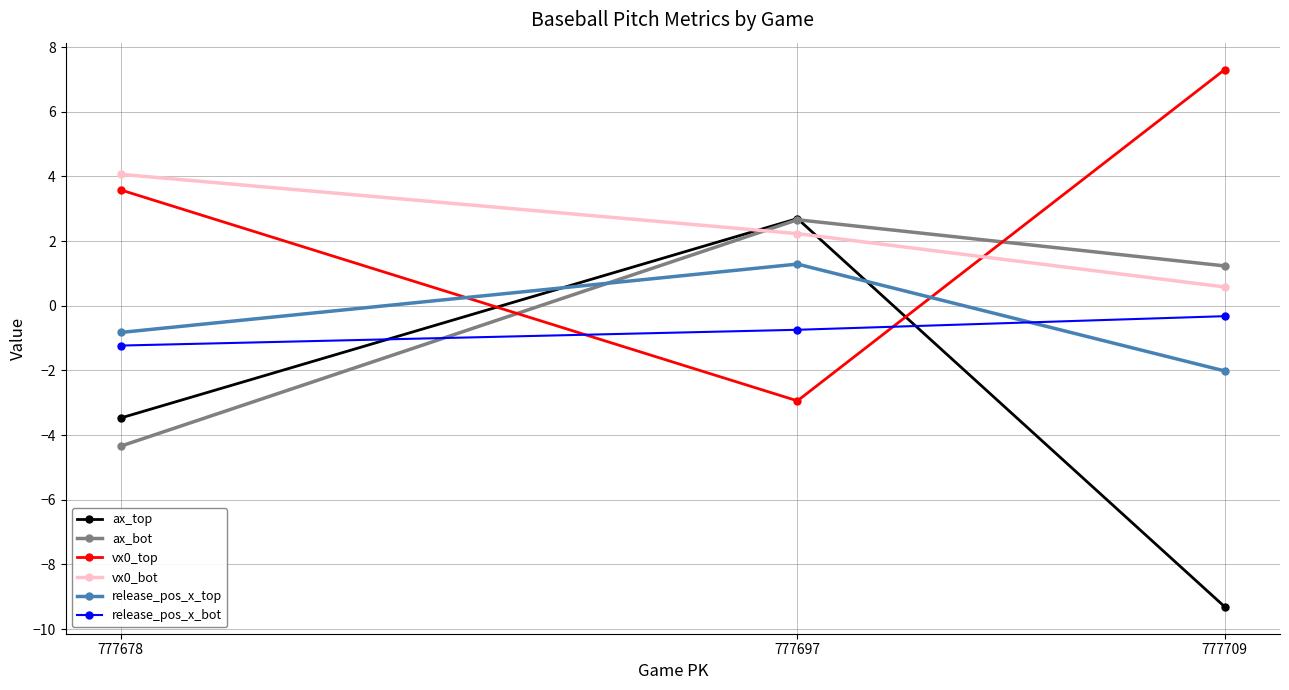

What is the lowest value of the release_pos_x_top series?

-2.0